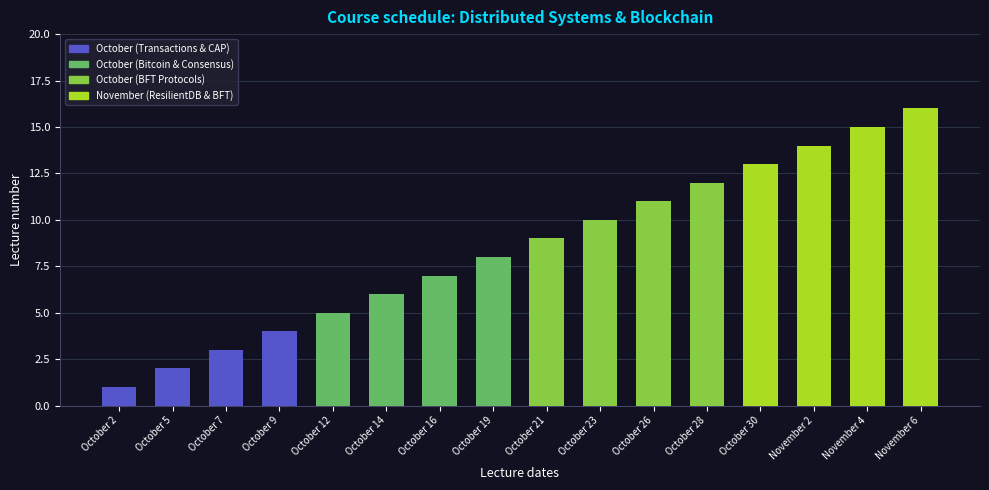

Which has a higher value, October 5 or October 26?

October 26